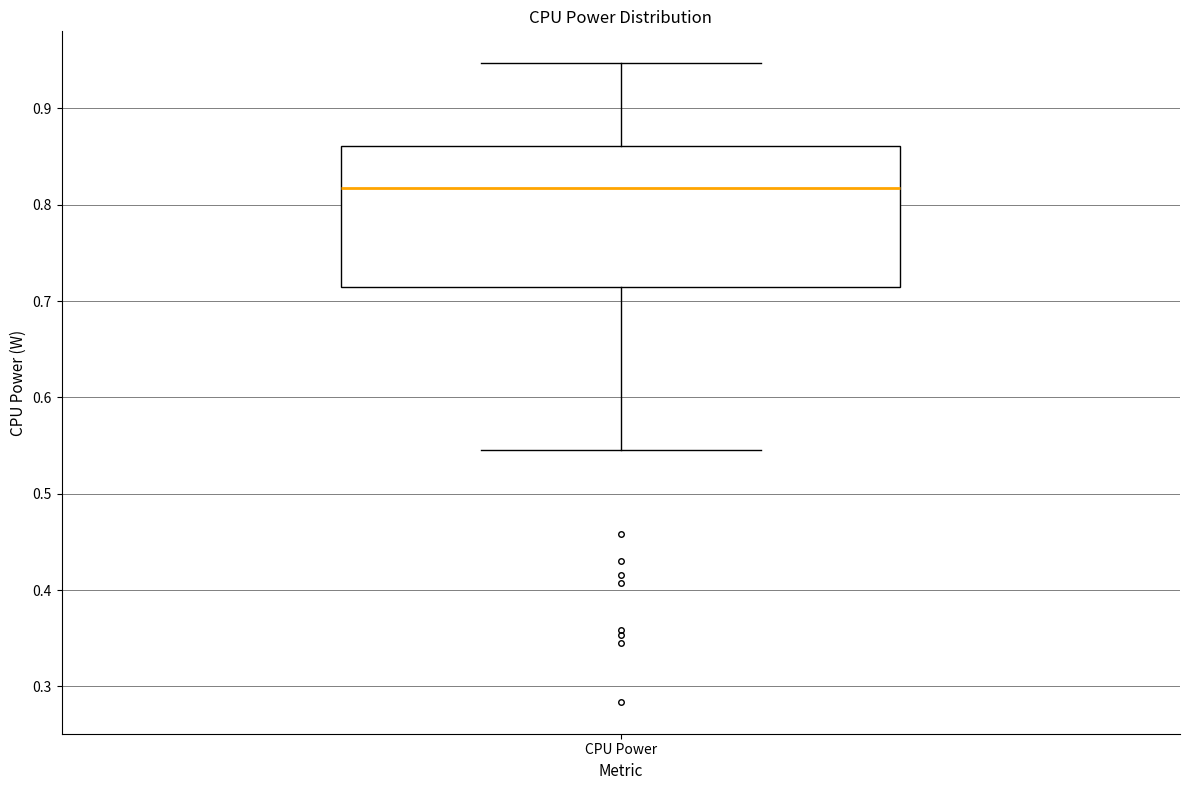

Read this box plot against the y-axis: the position of the median line, the range covered by the box, and the ends of both whiskers. The values are not printed on the chart, so give them approximately, as read against the axis.

median 0.82, box 0.71 to 0.86, whiskers 0.55 to 0.95